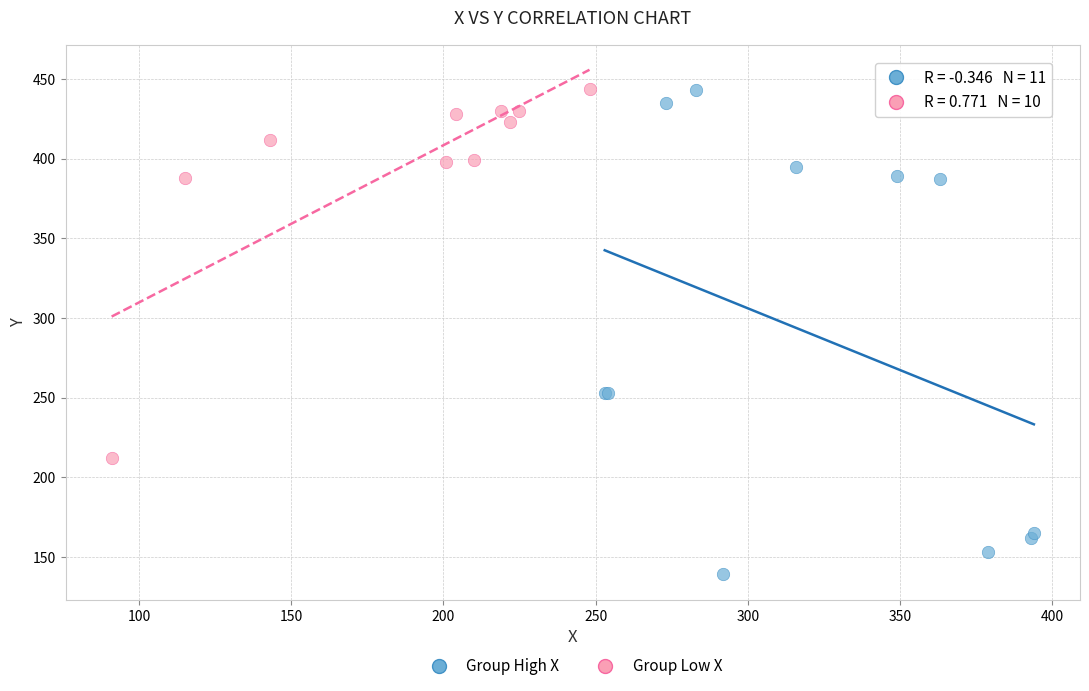

Which series has the largest Y range (max minus min)?

Group High X